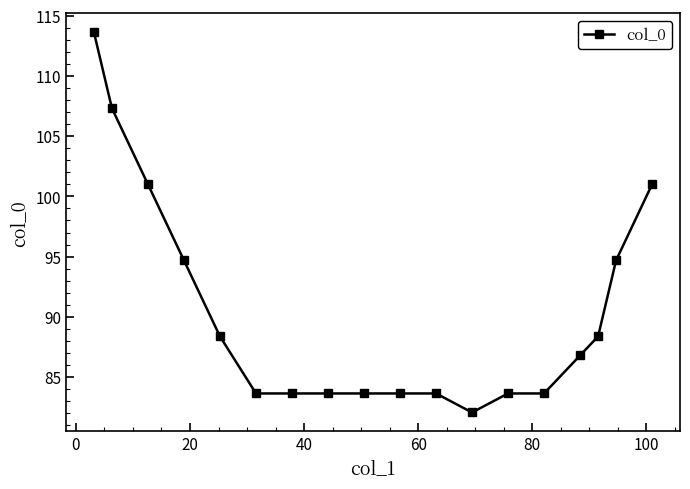

What is the difference between the maximum and minimum values?

31.6